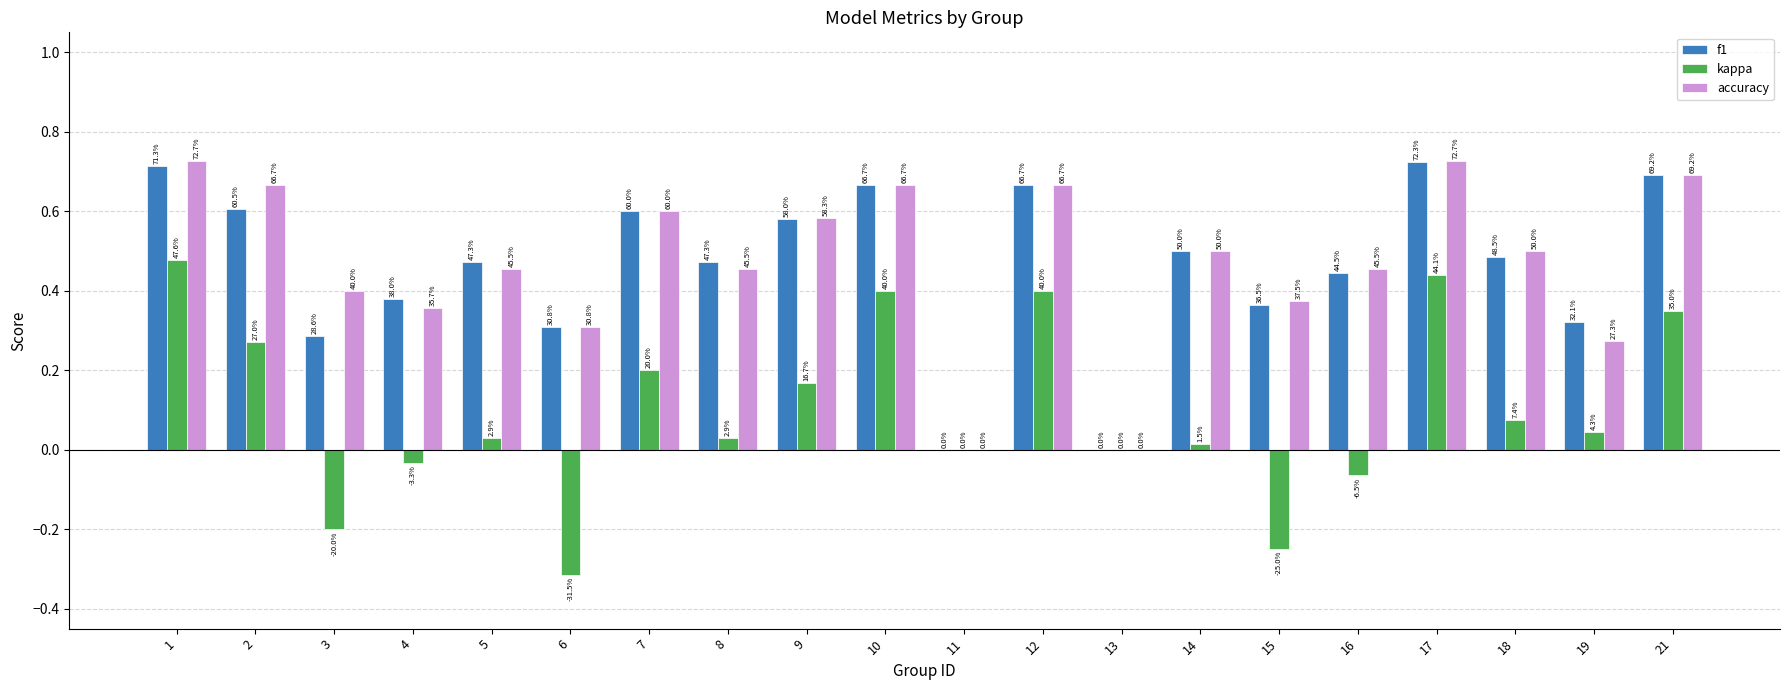

What are all the series names shown in the legend?

f1, kappa, accuracy